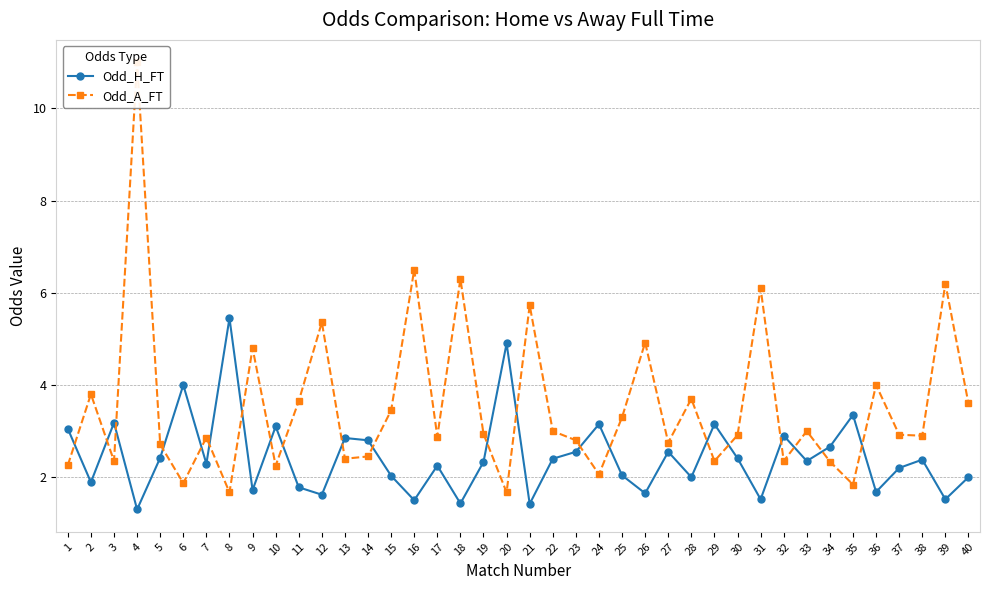

How many times do Odd_A_FT and Odd_H_FT cross each other?

21